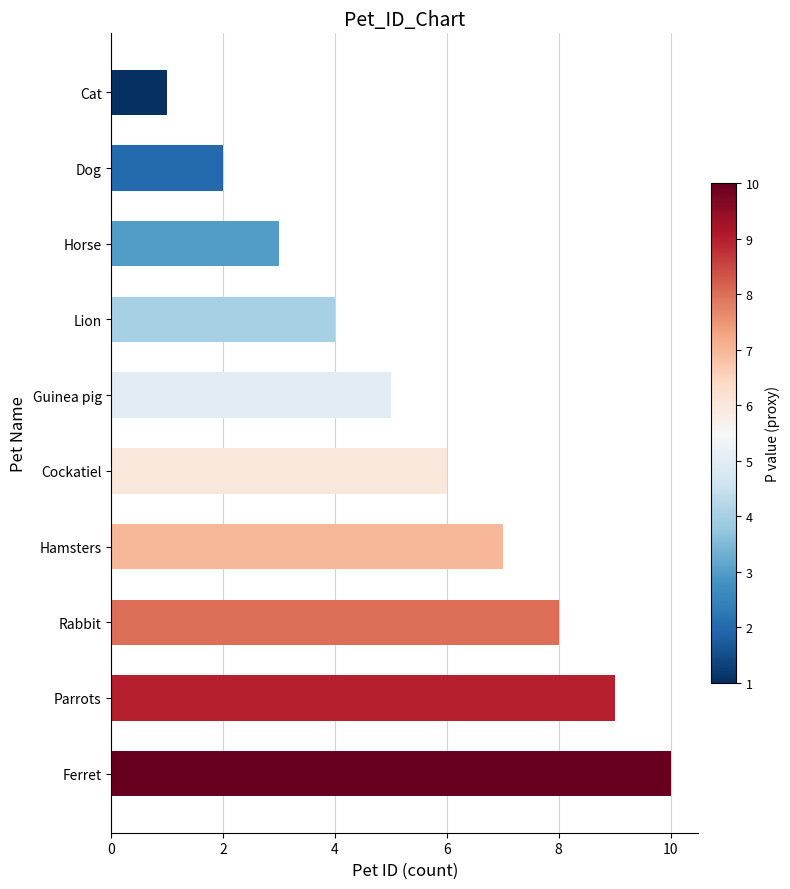

List the labels in order of value, largest first.

Ferret, Parrots, Rabbit, Hamsters, Cockatiel, Guinea pig, Lion, Horse, Dog, Cat